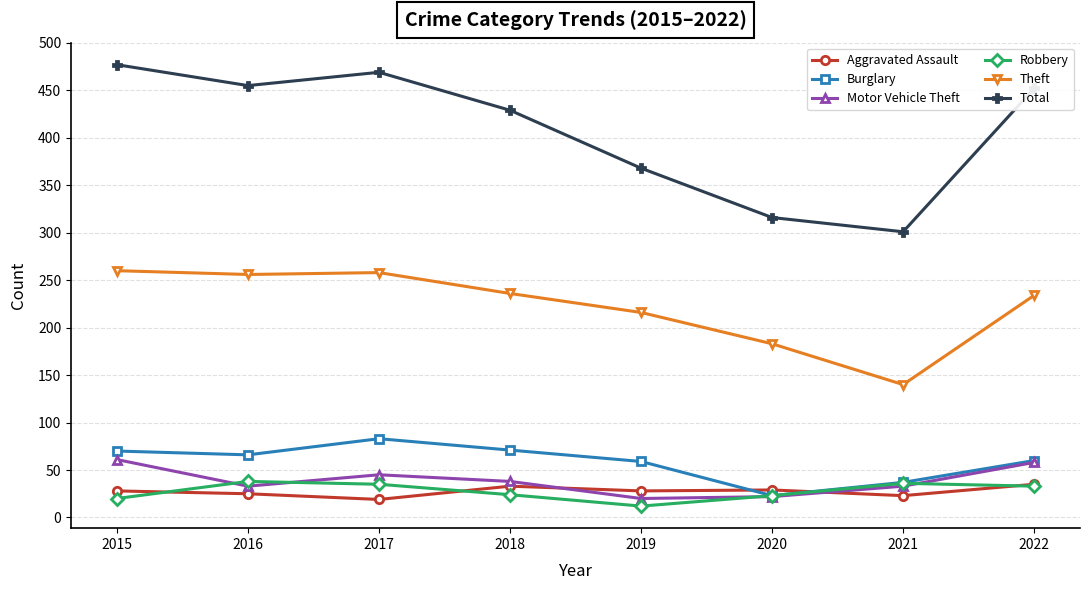

At which label does Robbery reach its minimum?

2019